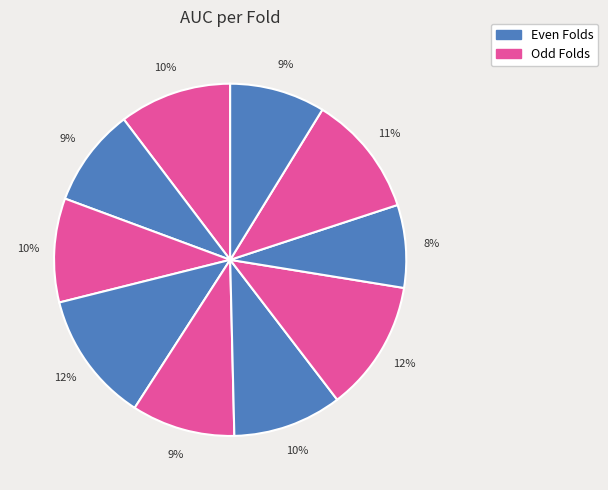

Count the number of slices in the pie.

10